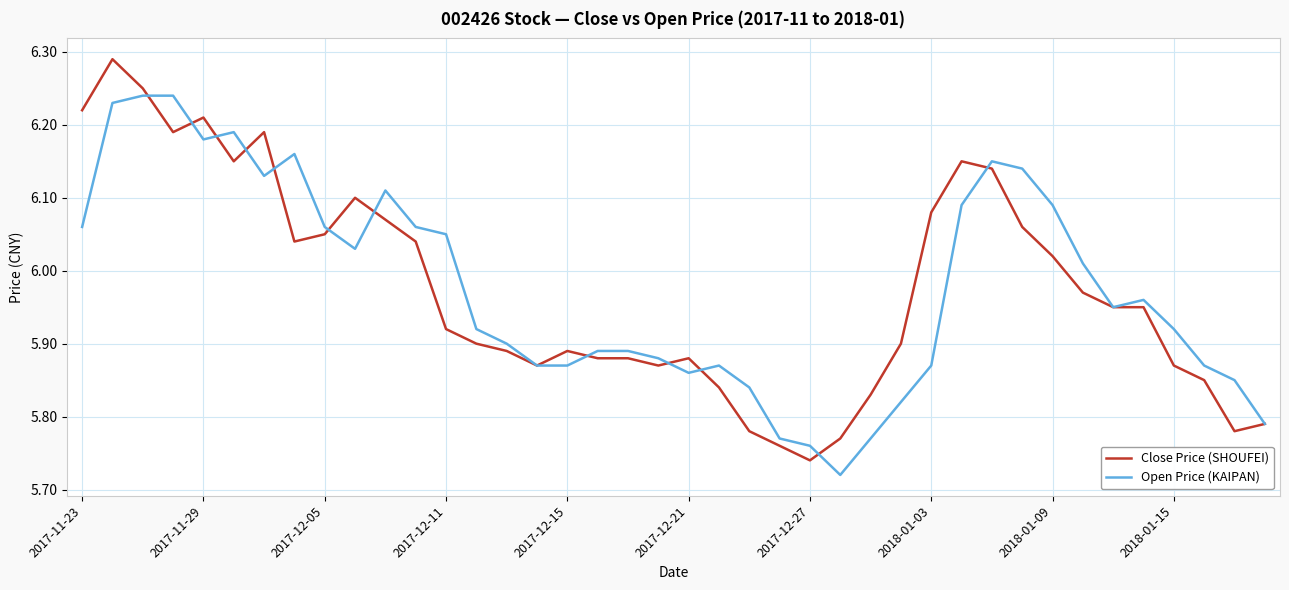

Rank the series by their maximum value, from lowest to highest.

Open Price (KAIPAN), Close Price (SHOUFEI)